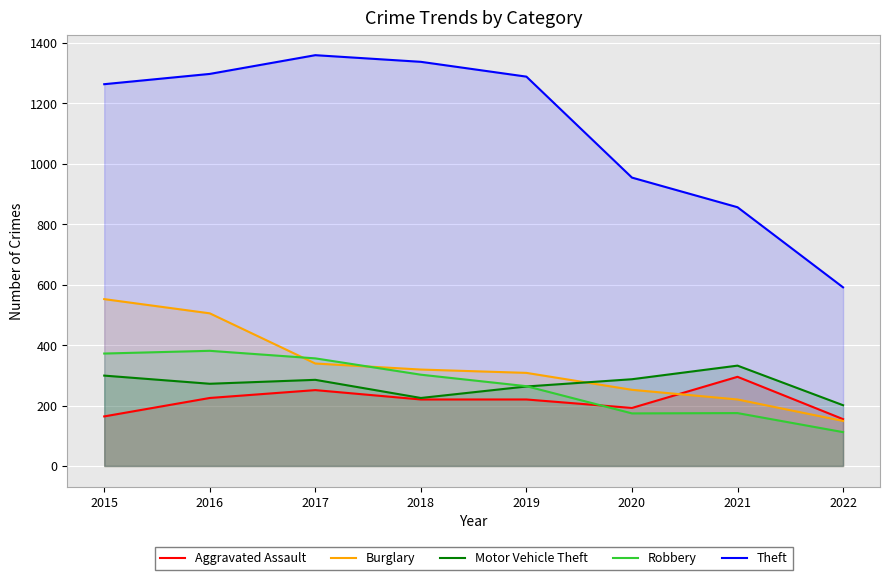

Which series changed the most between 2017 and 2018?

Motor Vehicle Theft